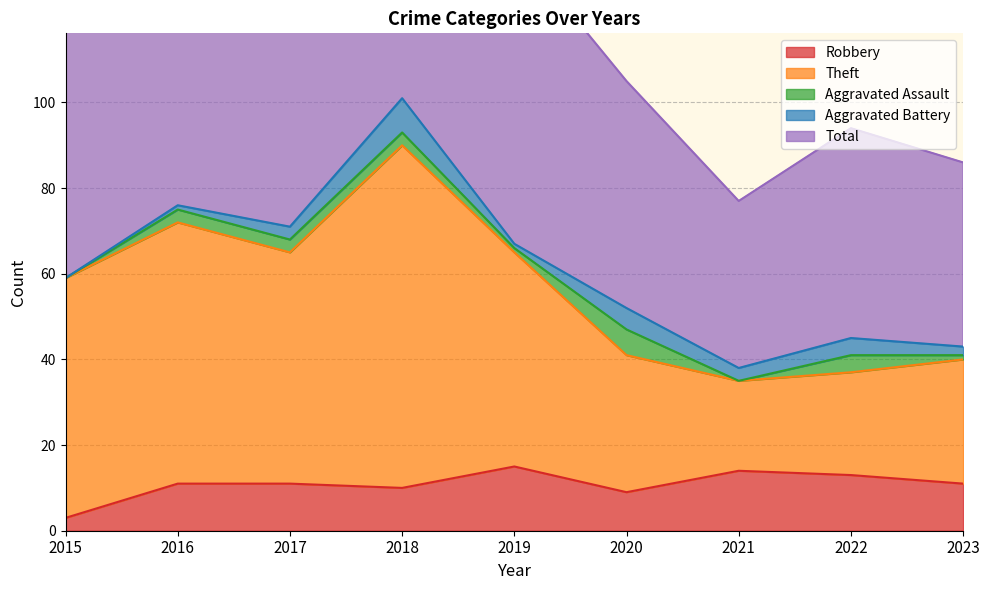

What value does the Robbery series have at 2017, to the nearest 10?

10